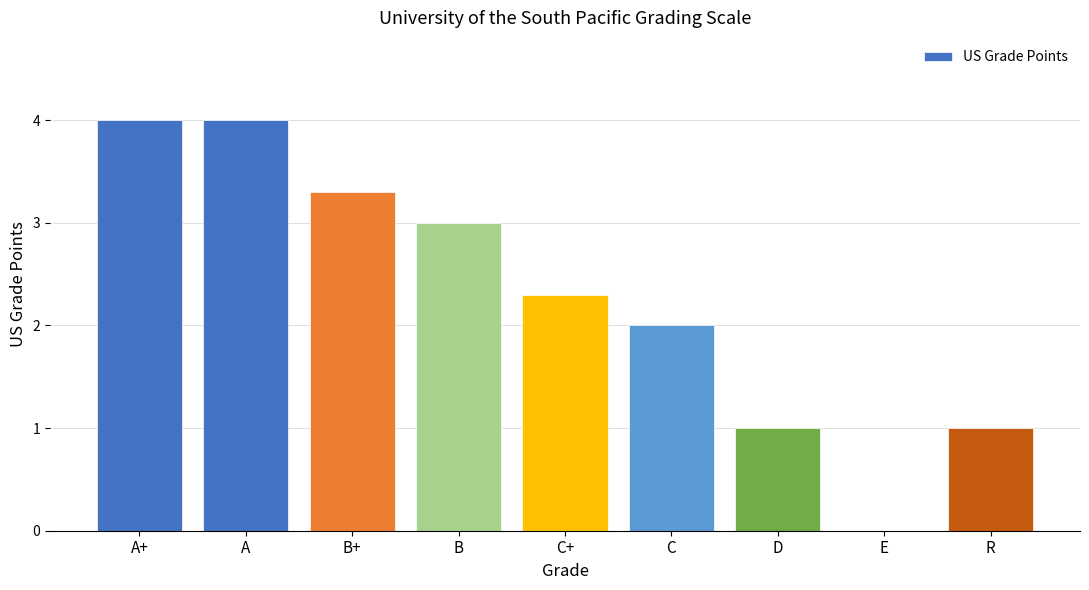

At which label is the value closest to 2?

C